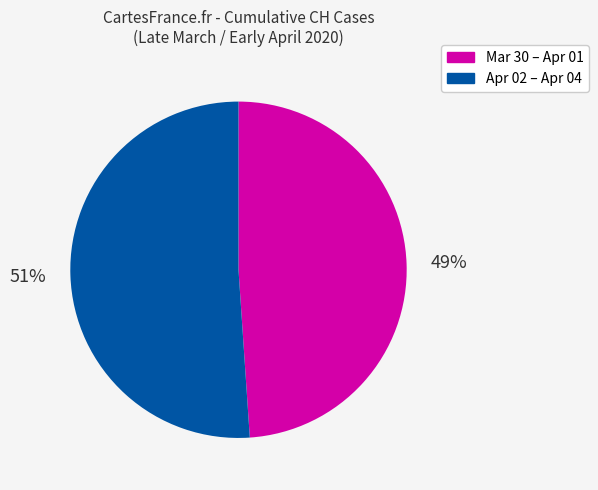

Do Apr 02 – Apr 04 and Mar 30 – Apr 01 together represent more than half of the pie?

Yes